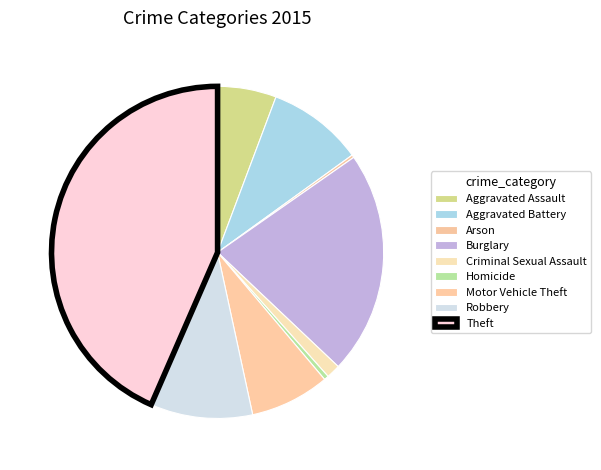

To the nearest percent, what is the difference between the Aggravated Assault and Criminal Sexual Assault slice percentages?

4%